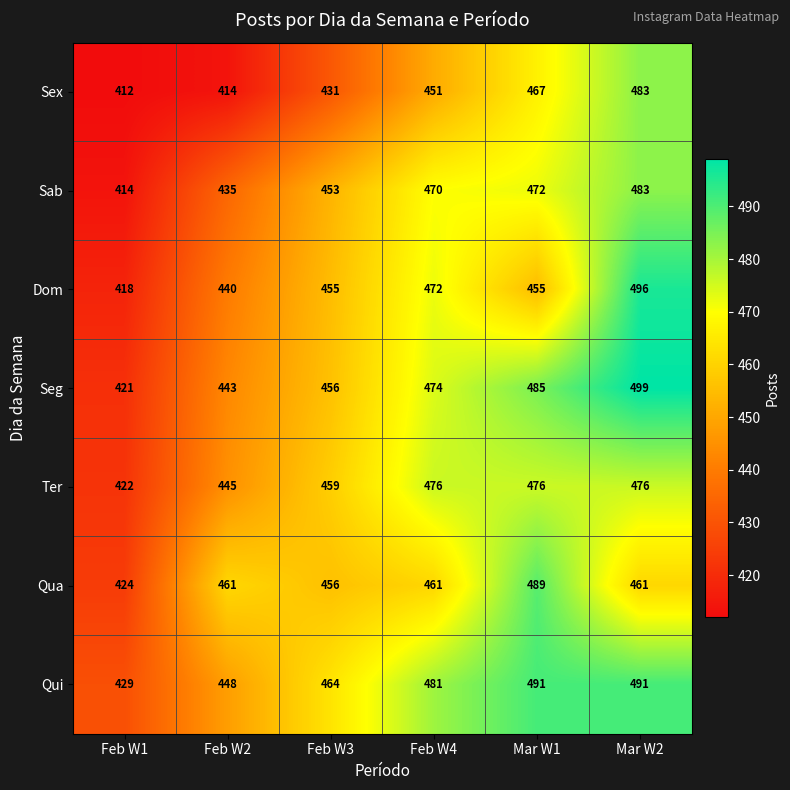

List the labels in order of Seg value, largest first.

Mar W2, Mar W1, Feb W4, Feb W3, Feb W2, Feb W1